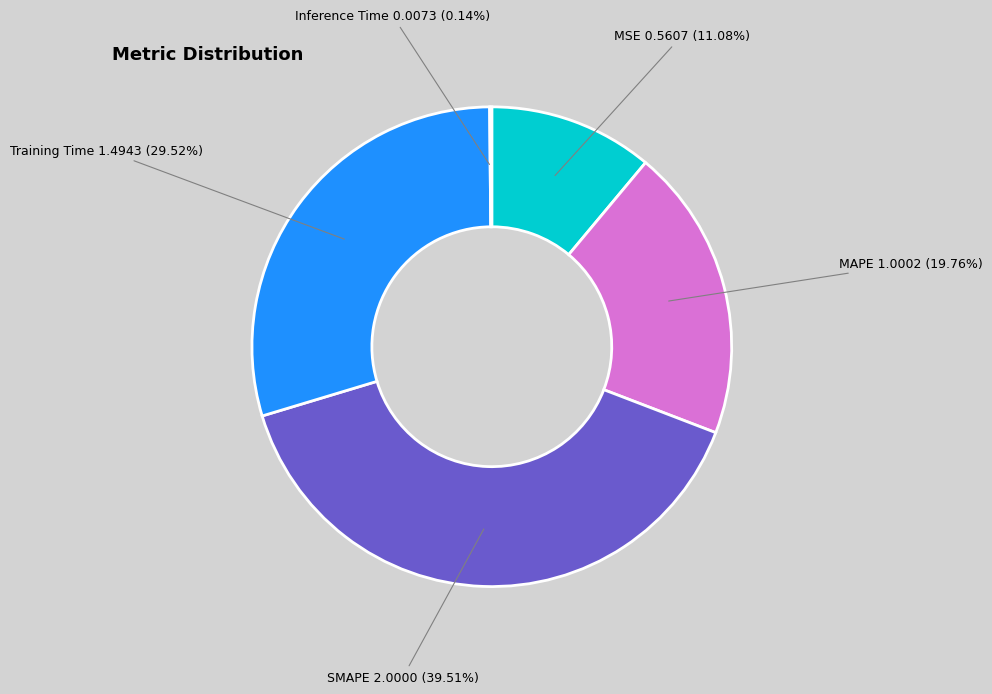

Which category has the biggest portion of the pie?

SMAPE